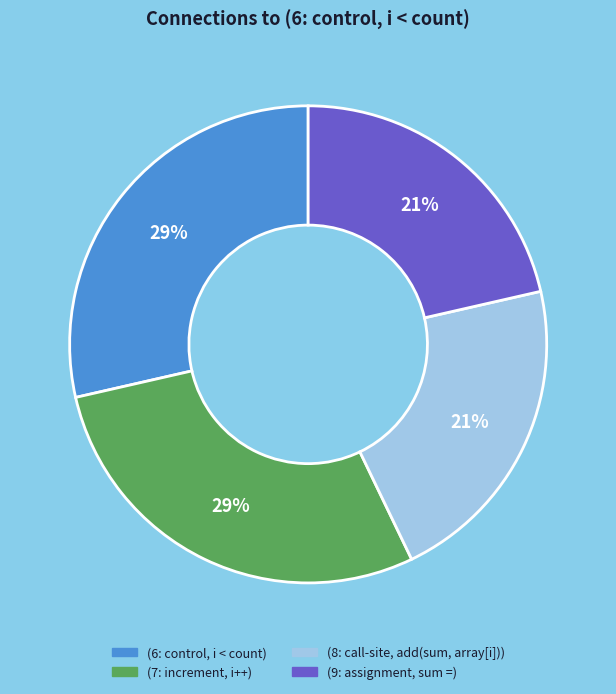

Is there a majority slice in this chart?

No